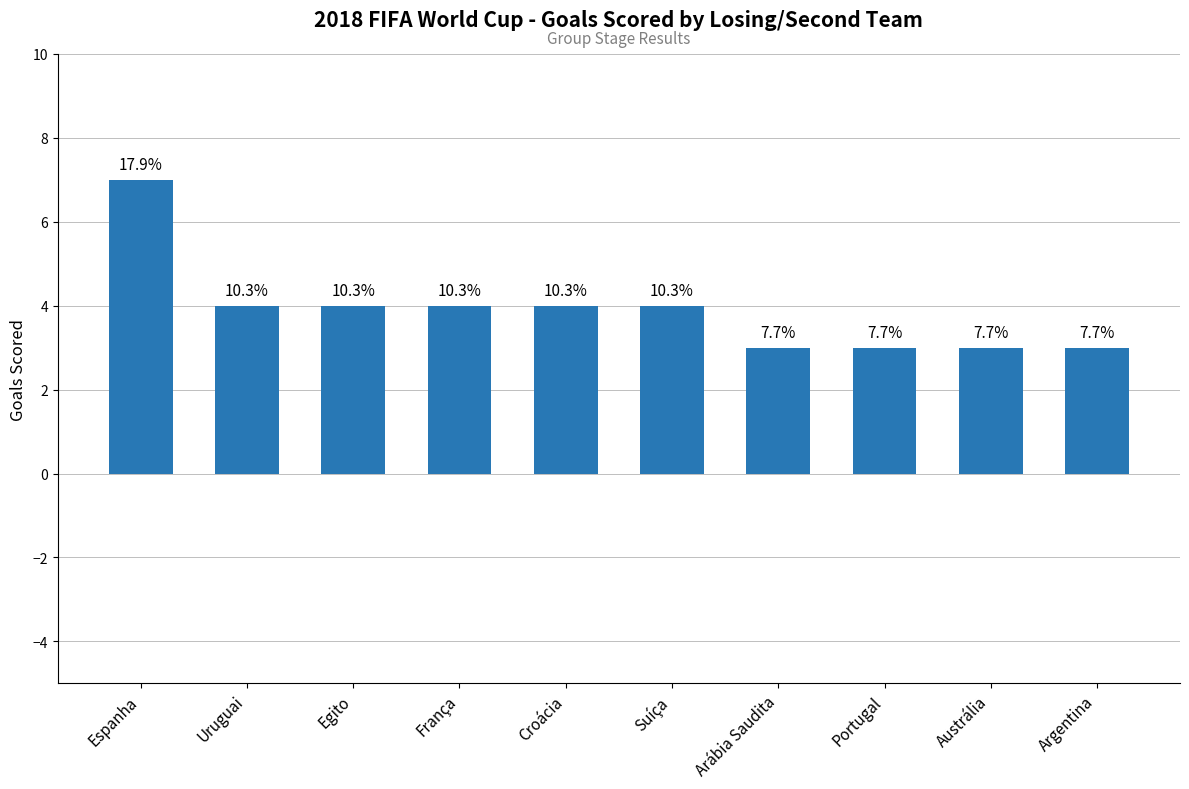

The value at Croácia is 4. True or false?

True